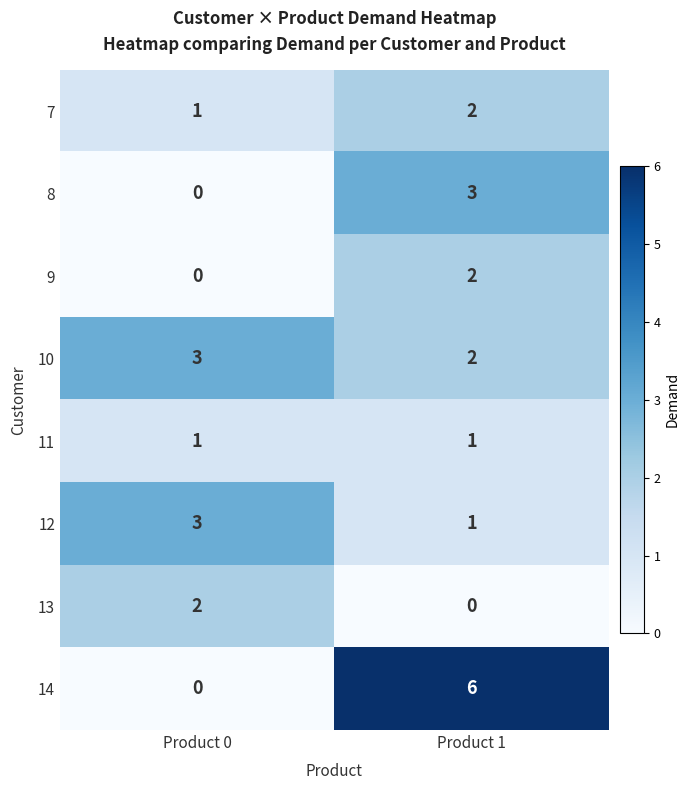

Reading left to right, list all the values displayed in this chart.

7: Product 0=1	Product 1=2
8: Product 0=0	Product 1=3
9: Product 0=0	Product 1=2
10: Product 0=3	Product 1=2
11: Product 0=1	Product 1=1
12: Product 0=3	Product 1=1
13: Product 0=2	Product 1=0
14: Product 0=0	Product 1=6